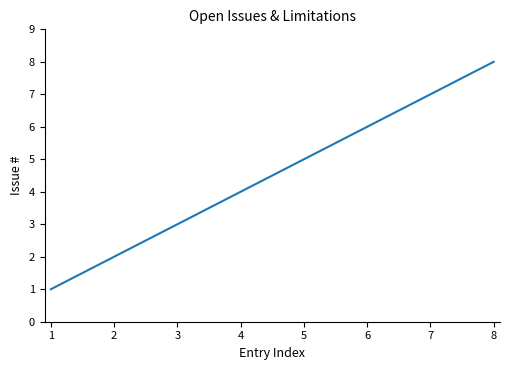

What is the ratio of the value at 7 to the value at 3?

2.3